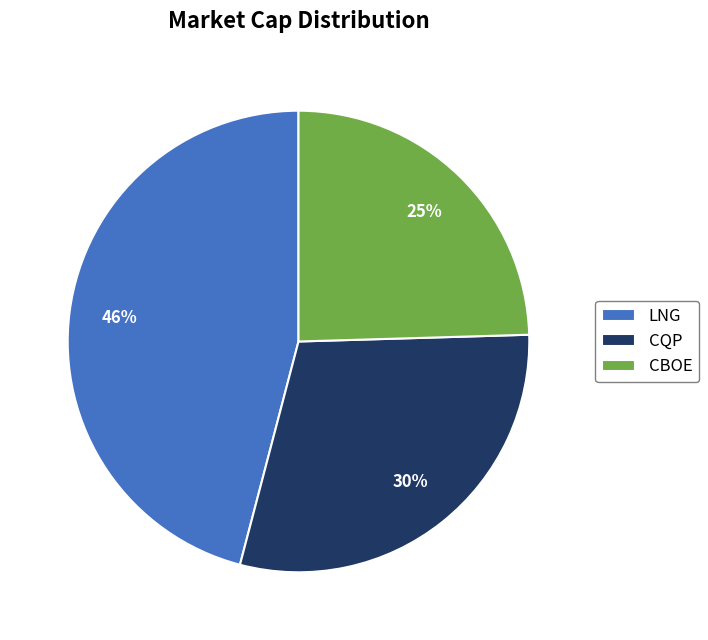

Approximately how many times larger is the value at CBOE compared to CQP?

0.8